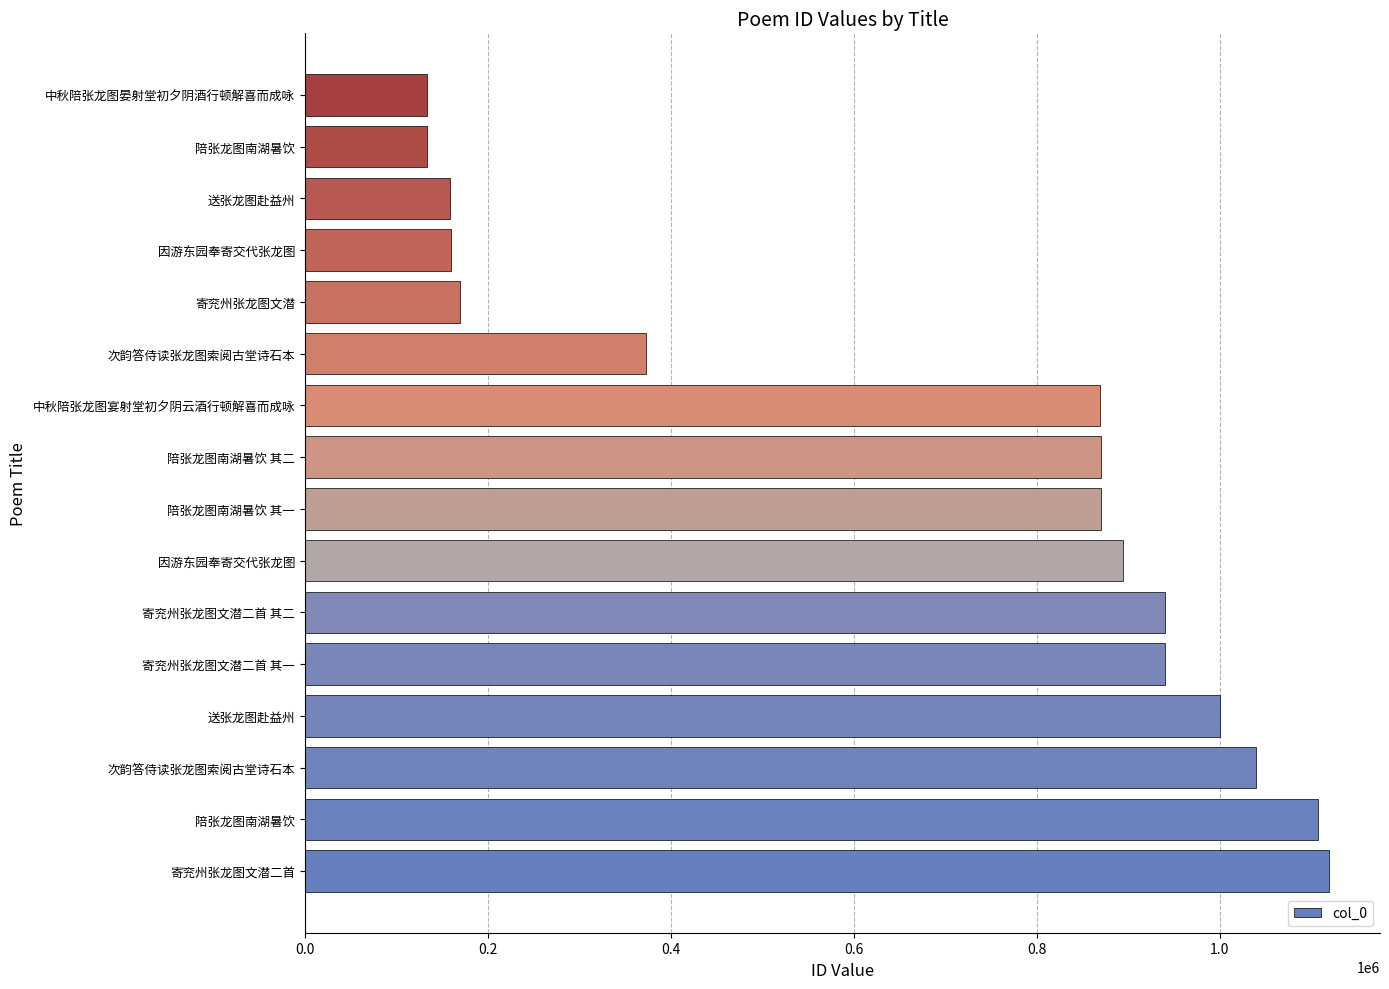

How many data points does each series have?

16